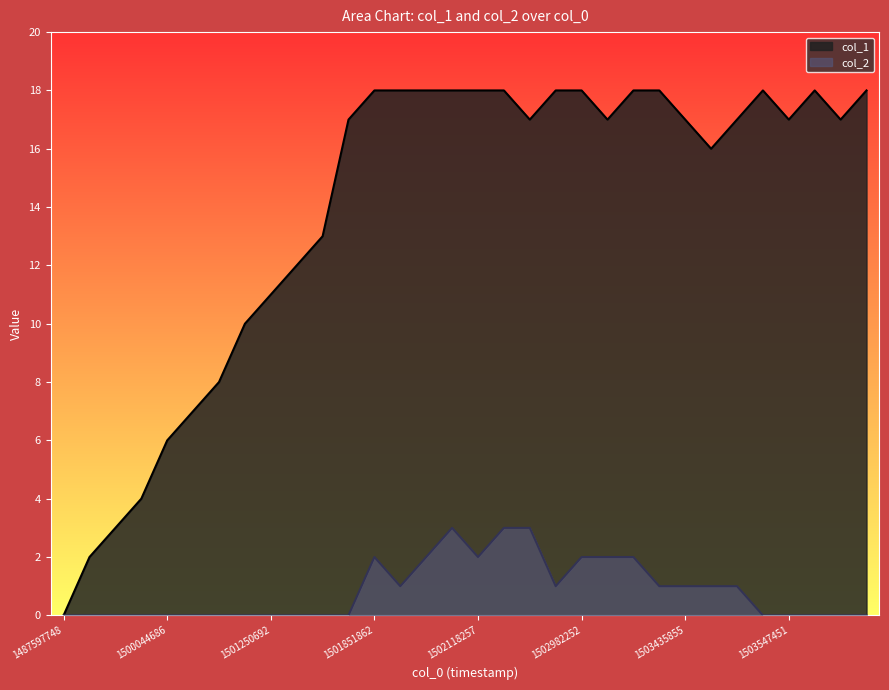

List the labels in order of col_1 value, largest first.

1501851862, 1501859064, 1502042651, 1502103869, 1502118257, 1502136270, 1502917462, 1502982252, 1503327847, 1503360259, 1503525864, 1503767068, 1504033465, 1501848314, 1502910248, 1503288265, 1503435855, 1503515072, 1503547451, 1503875074, 1503443048, 1501614306, 1501268695, 1501250692, 1500998693, 1500393881, 1500390295, 1500044686, 1499789107, 1499785486, 1499447083, 1487597748